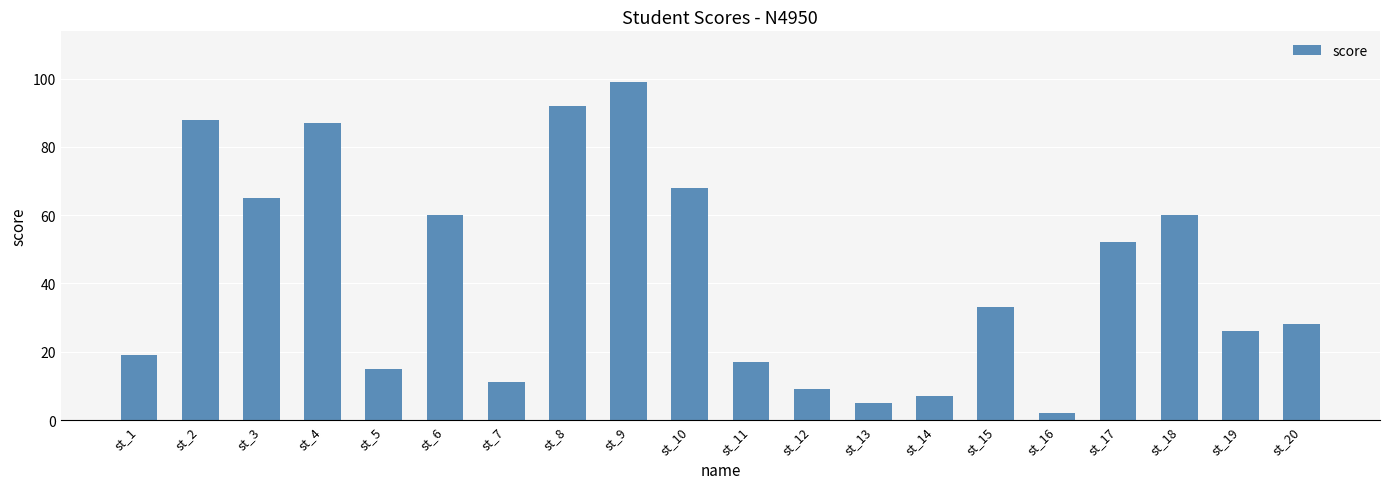

How many bars are there in total?

20